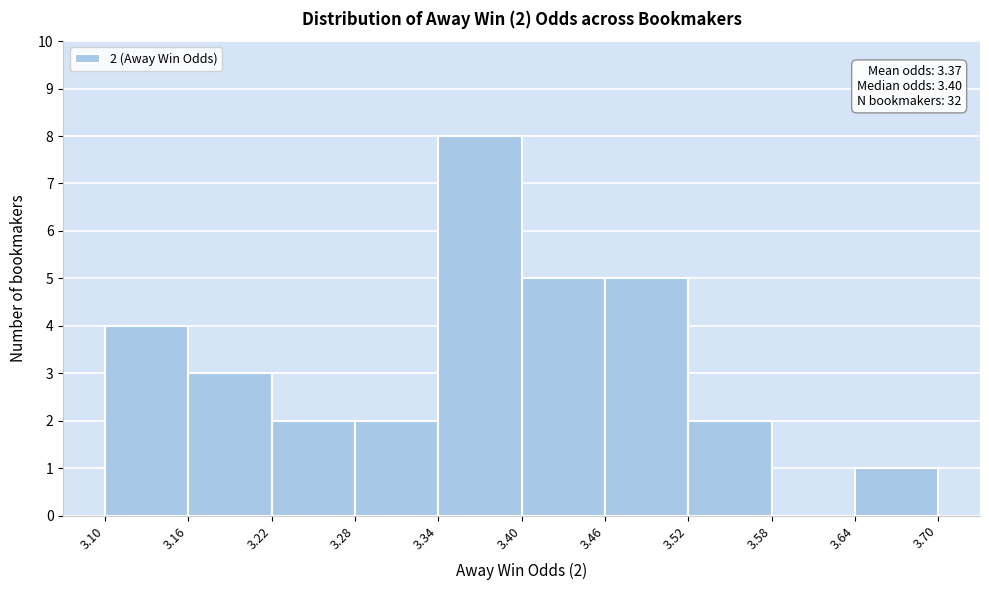

Which range on the x-axis has the tallest bar?

3.34 to 3.40